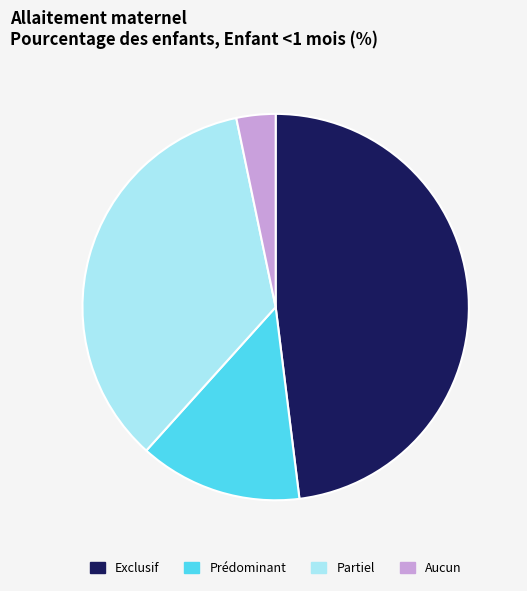

Rank the categories by value from highest to lowest.

Exclusif, Partiel, Prédominant, Aucun